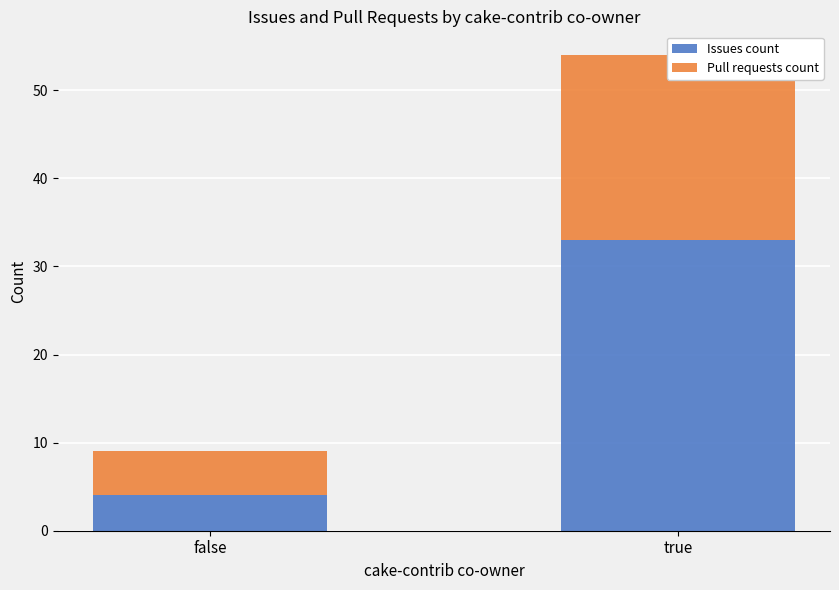

What is the total value across all series at false?

9